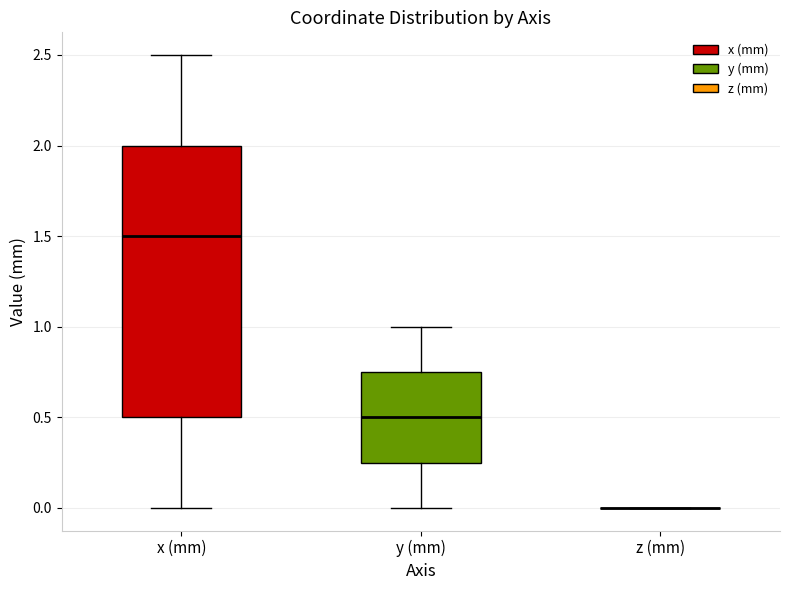

Reading left to right, read every box against the y-axis: the position of its median line, the range the box covers, and the ends of its whiskers. The values are not printed on the chart, so give them approximately, as read against the axis.

x (mm): median 1.50, box 0.50 to 2.00, whiskers 0.00 to 2.50
y (mm): median 0.50, box 0.25 to 0.75, whiskers 0.00 to 1.00
z (mm): box collapsed to a line at 0.00, whiskers 0.00 to 0.00